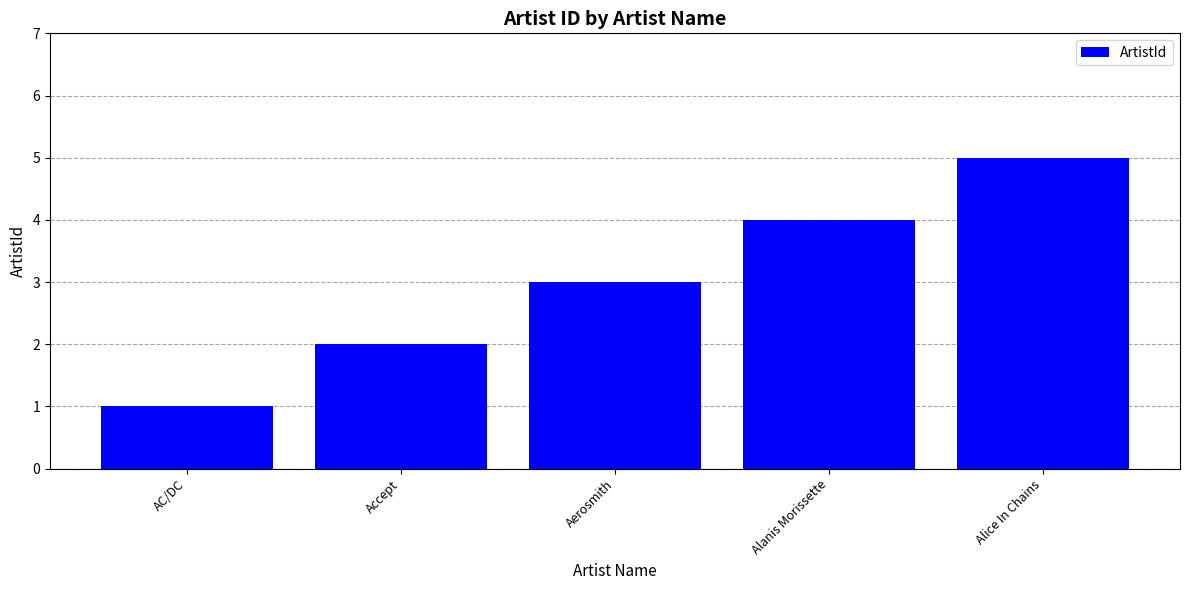

Reading left to right, transcribe all the data shown in this chart.

1	2	3	4	5